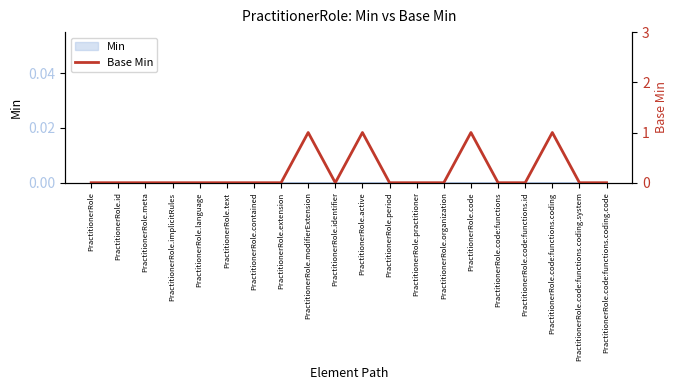

What is the label of the 13th point from the right?

PractitionerRole.extension